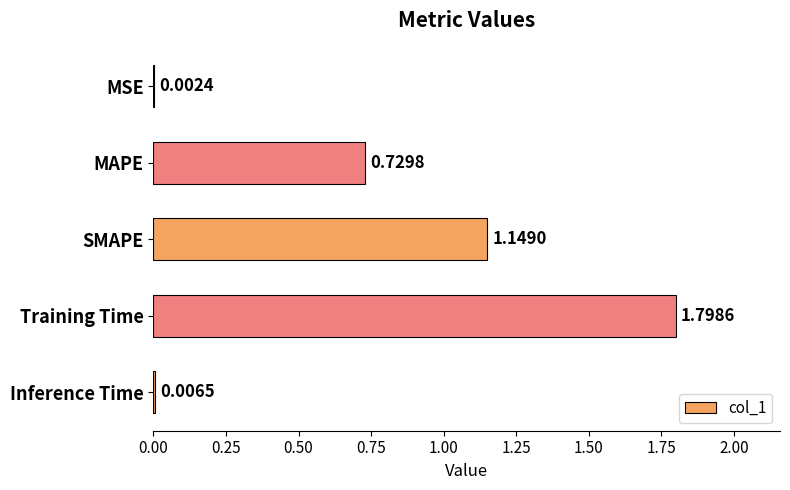

Between Training Time and SMAPE, which is larger?

Training Time